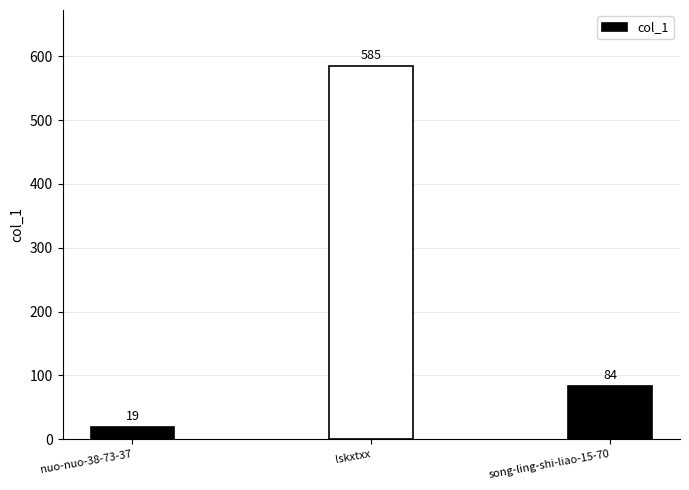

Is it true that the value at lskxtxx is 839?

False